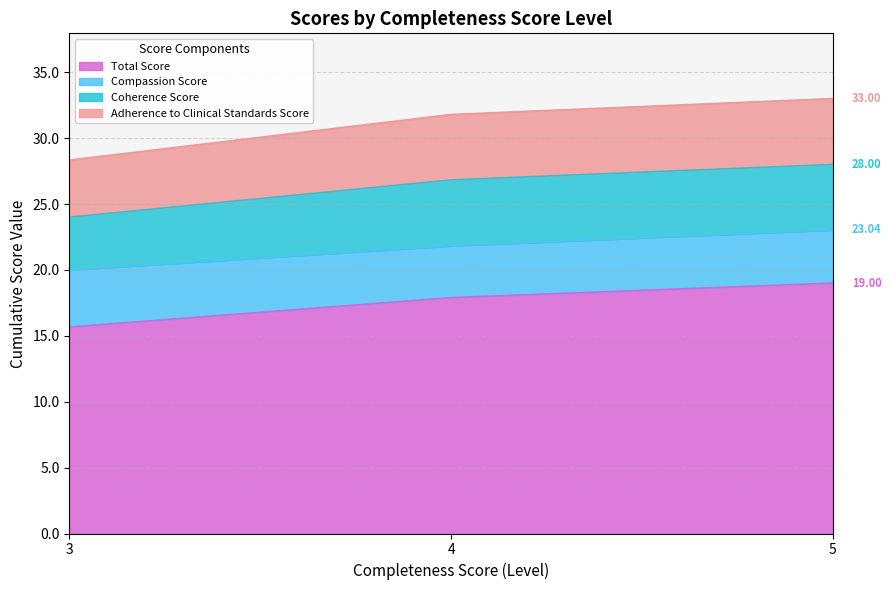

Does the chart have visible grid lines?

Yes